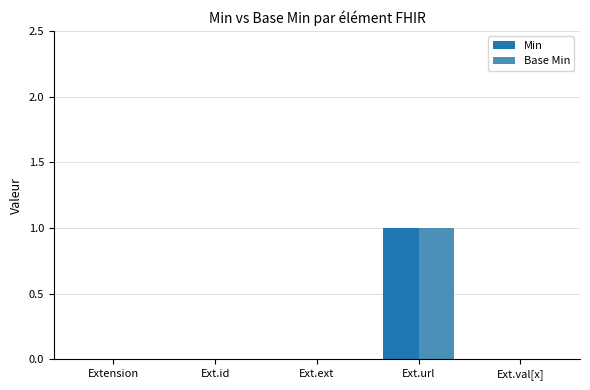

The Base Min series shows 0 at Ext.id. True or false?

True